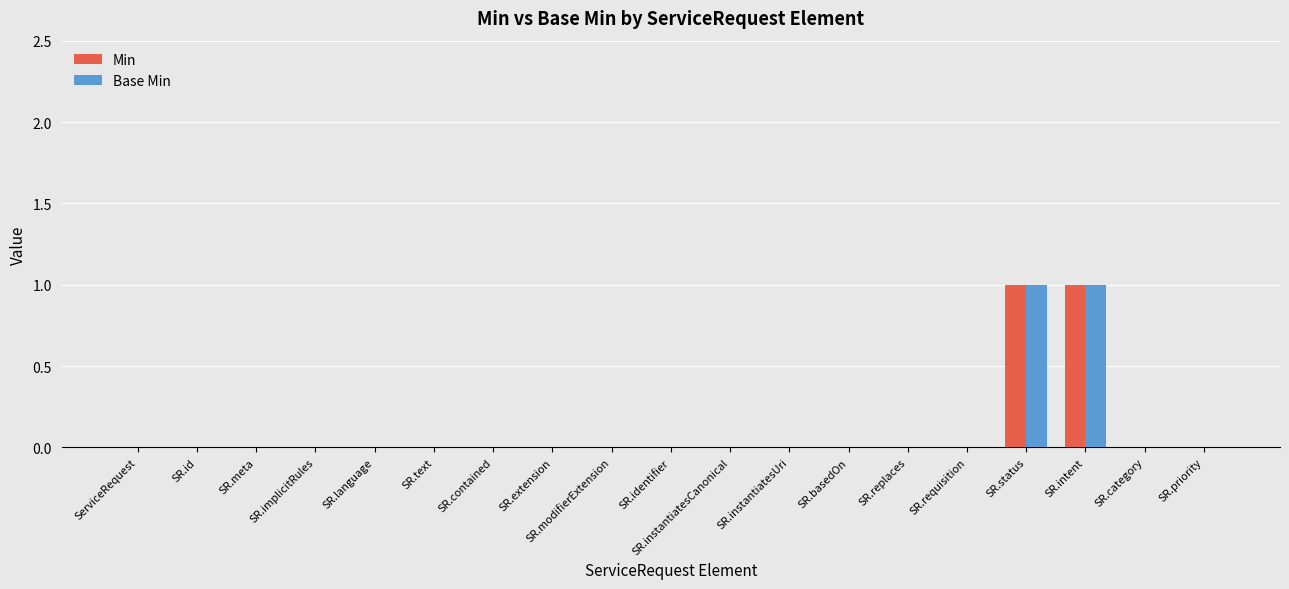

Reading left to right, list all the values displayed in this chart.

Min: 0	0	0	0	0	0	0	0	0	0	0	0	0	0	0	1	1	0	0
Base Min: 0	0	0	0	0	0	0	0	0	0	0	0	0	0	0	1	1	0	0